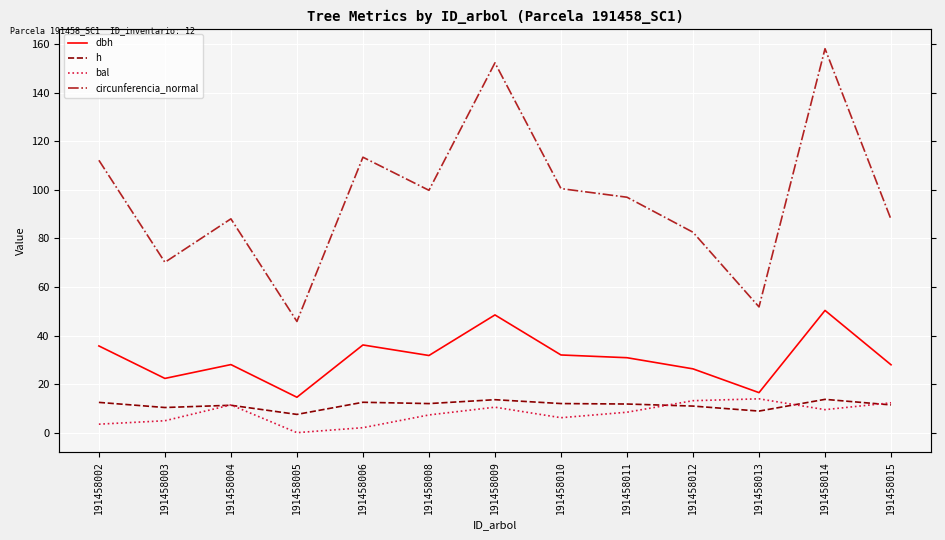

What is the sum of the circunferencia_normal values at 191458014 and 191458005?

203.9